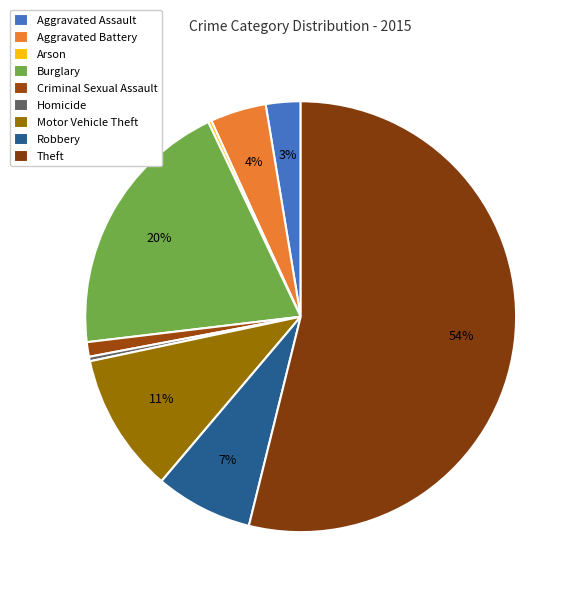

How much of the chart is everything except Arson?

99.7%